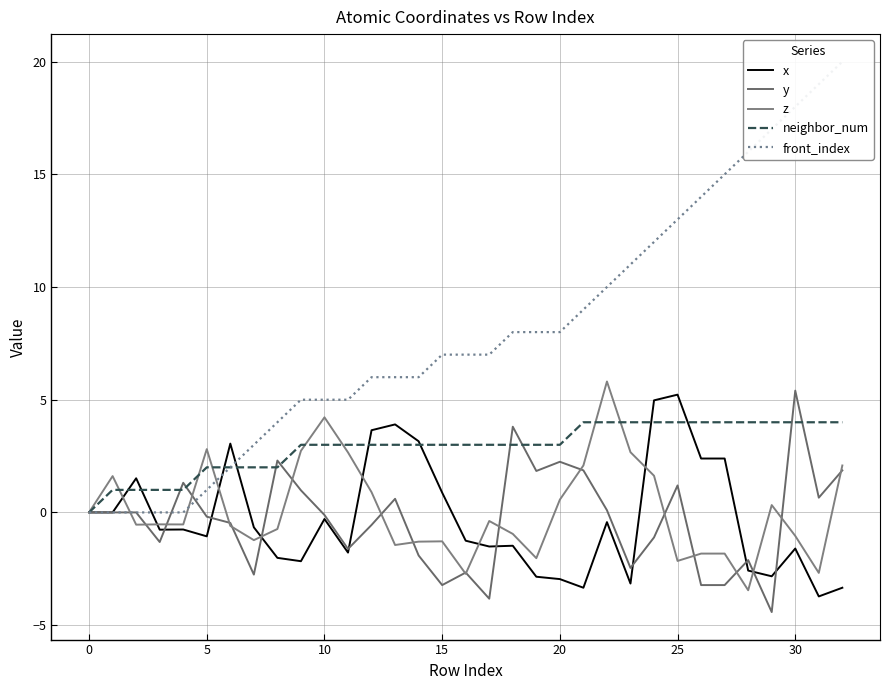

Reading left to right, list all the values displayed in this chart.

x: 0.0	0.0	1.5	-0.8	-0.8	-1.1	3.1	-0.7	-2.0	-2.2	-0.3	-1.8	3.6	3.9	3.2	0.9	-1.3	-1.5	-1.5	-2.9	-3.0	-3.3	-0.4	-3.2	5.0	5.2	2.4	2.4	-2.6	-2.8	-1.6	-3.7	-3.3
y: 0.0	-0.0	-0.0	-1.3	1.3	-0.2	-0.5	-2.8	2.3	1.0	-0.1	-1.6	-0.6	0.6	-1.9	-3.2	-2.7	-3.8	3.8	1.8	2.2	1.9	0.1	-2.5	-1.1	1.2	-3.2	-3.2	-2.1	-4.4	5.4	0.7	1.9
z: 0.0	1.6	-0.5	-0.5	-0.5	2.8	-0.6	-1.2	-0.7	2.7	4.2	2.7	0.9	-1.4	-1.3	-1.3	-2.7	-0.4	-1.0	-2.0	0.6	2.1	5.8	2.7	1.6	-2.2	-1.8	-1.8	-3.5	0.3	-1.0	-2.7	2.1
neighbor_num: 0.0	1.0	1.0	1.0	1.0	2.0	2.0	2.0	2.0	3.0	3.0	3.0	3.0	3.0	3.0	3.0	3.0	3.0	3.0	3.0	3.0	4.0	4.0	4.0	4.0	4.0	4.0	4.0	4.0	4.0	4.0	4.0	4.0
front_index: 0.0	0.0	0.0	0.0	0.0	1.0	2.0	3.0	4.0	5.0	5.0	5.0	6.0	6.0	6.0	7.0	7.0	7.0	8.0	8.0	8.0	9.0	10.0	11.0	12.0	13.0	14.0	15.0	16.0	17.0	18.0	19.0	20.0